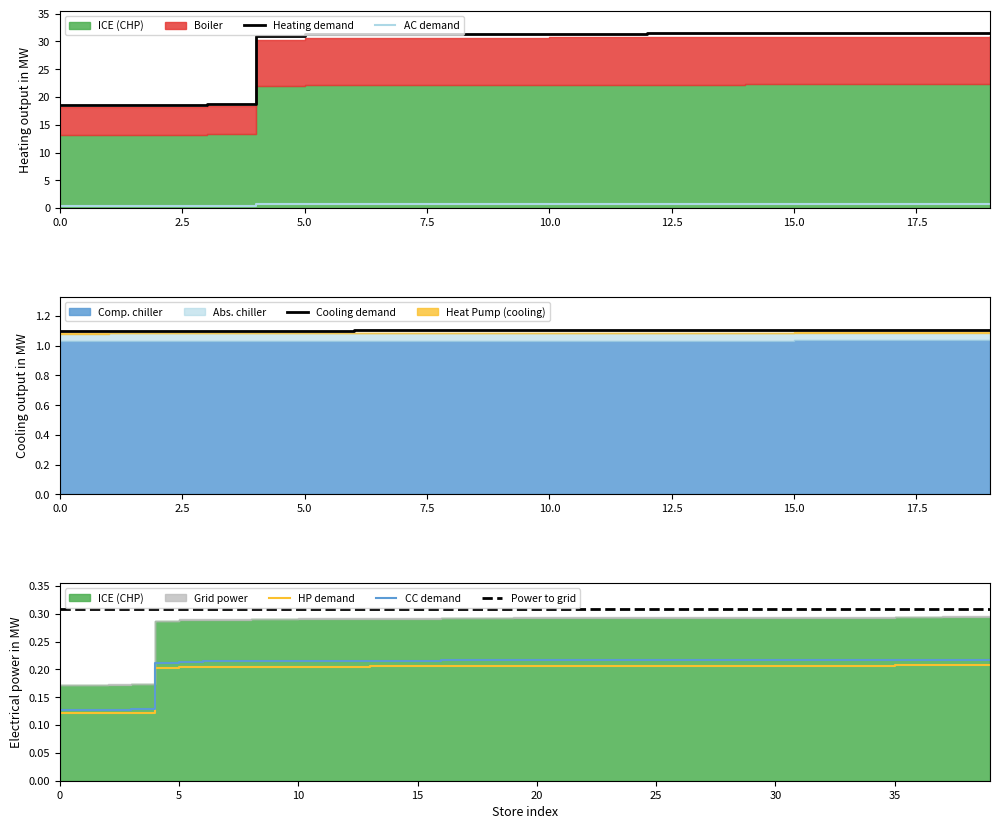

Reading left to right, extract all data points from this chart.

TK: 18.6	18.6	18.6	18.8	31.0	31.3	31.3	31.3	31.4	31.4	31.4	31.4	31.4	31.5	31.5	31.5	31.6	31.6	31.6	31.6
Other: 1.1	1.1	1.1	1.1	1.1	1.1	1.1	1.1	1.1	1.1	1.1	1.1	1.1	1.1	1.1	1.1	1.1	1.1	1.1	1.1